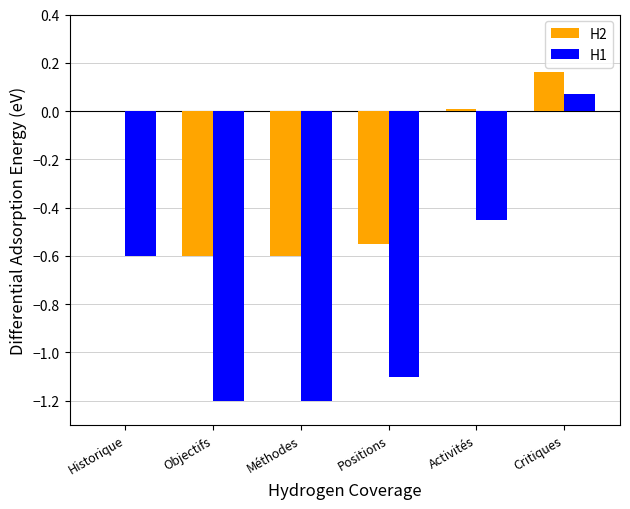

How many series are shown in this chart?

2